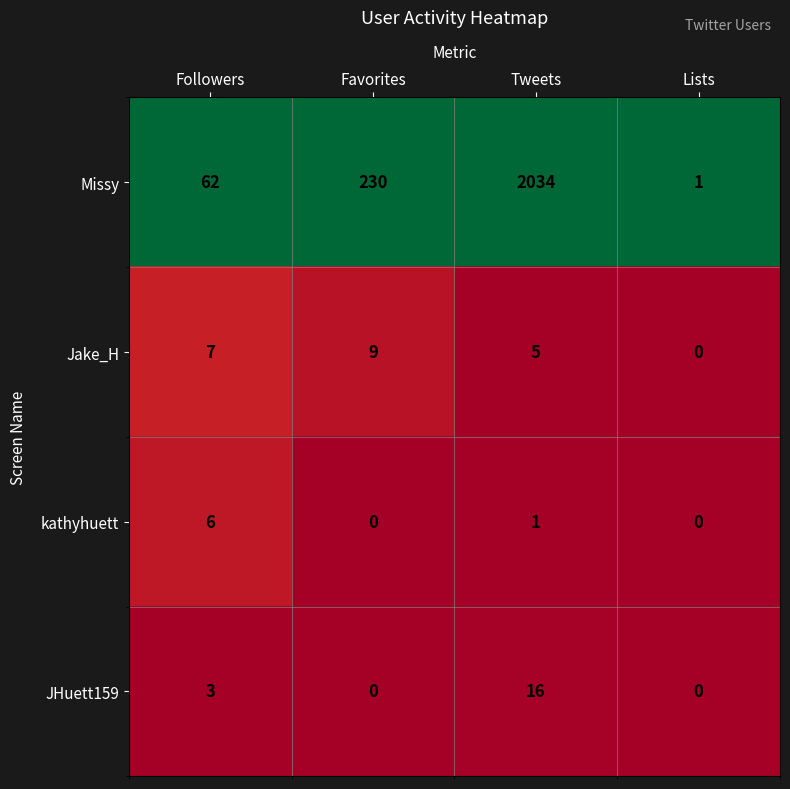

Reading right to left, what are all the values shown in this chart?

Missy: 1	2034	230	62
Jake_H: 0	5	9	7
kathyhuett: 0	1	0	6
JHuett159: 0	16	0	3